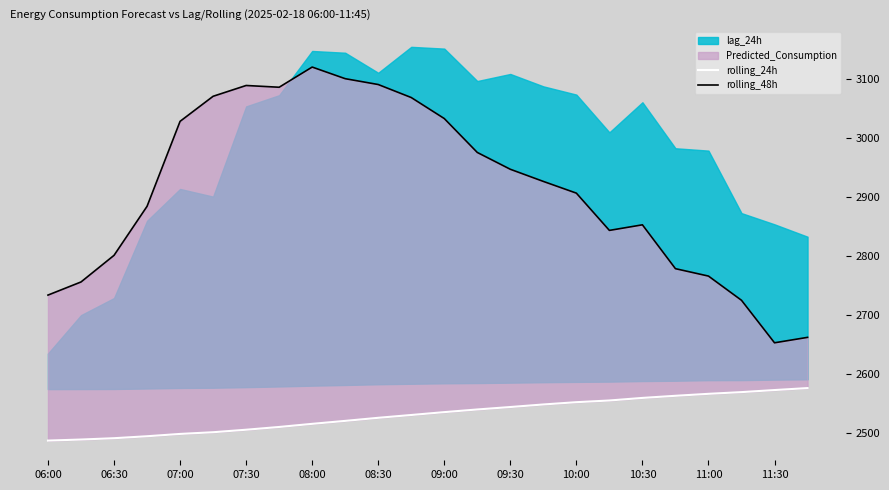

True or false: rolling_48h has a value of 2906.9 at 10:00.

True